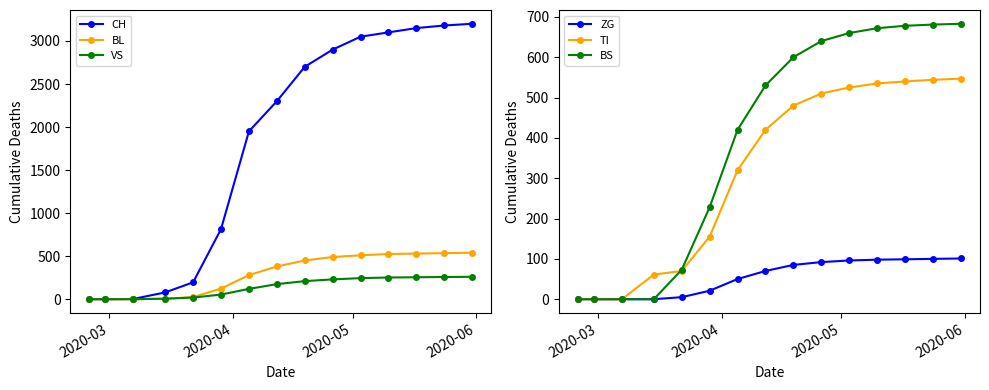

Which series has the largest total across all categories?

CH